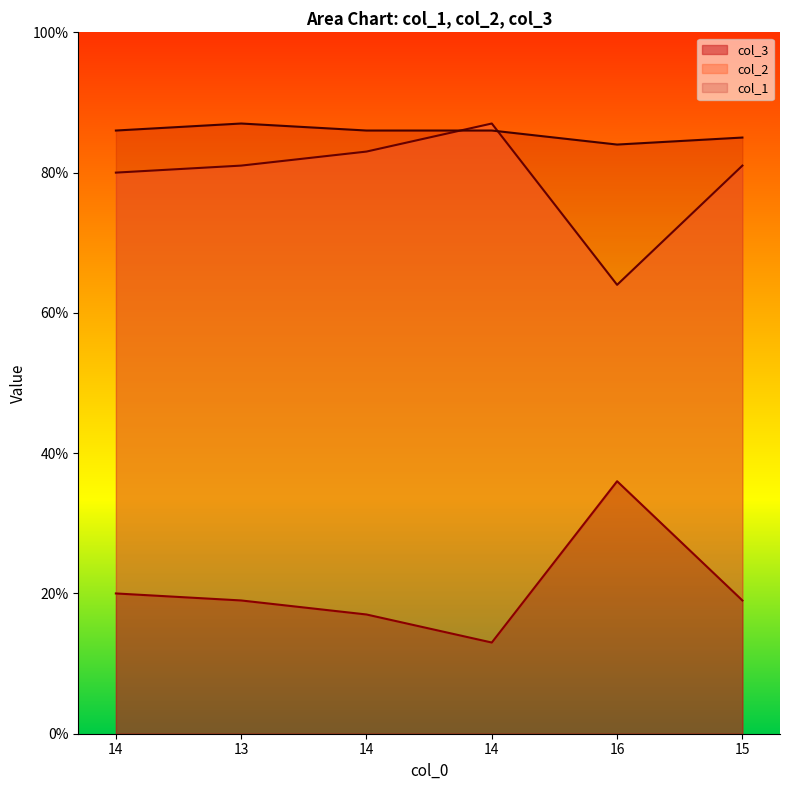

Between 14 and 15, which series saw the biggest shift?

col_2